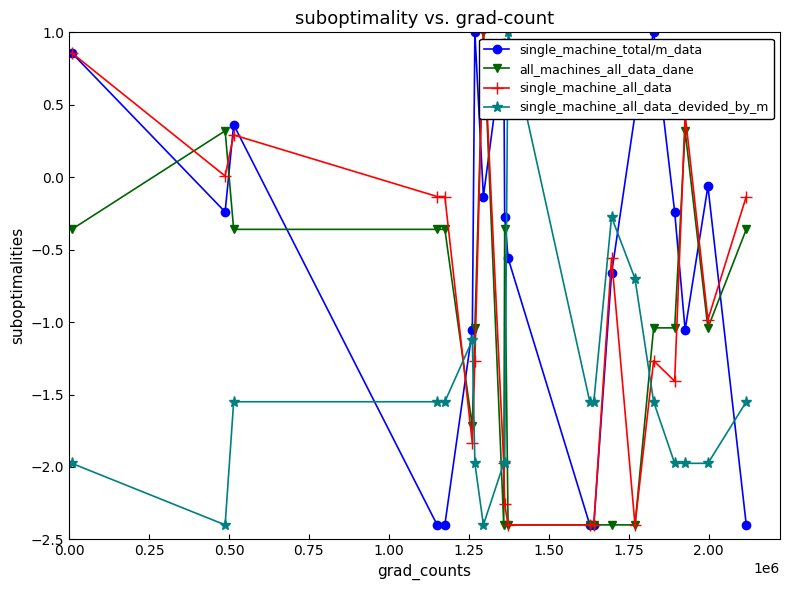

How many interior local peaks does the single_machine_total/m_data series have?

5